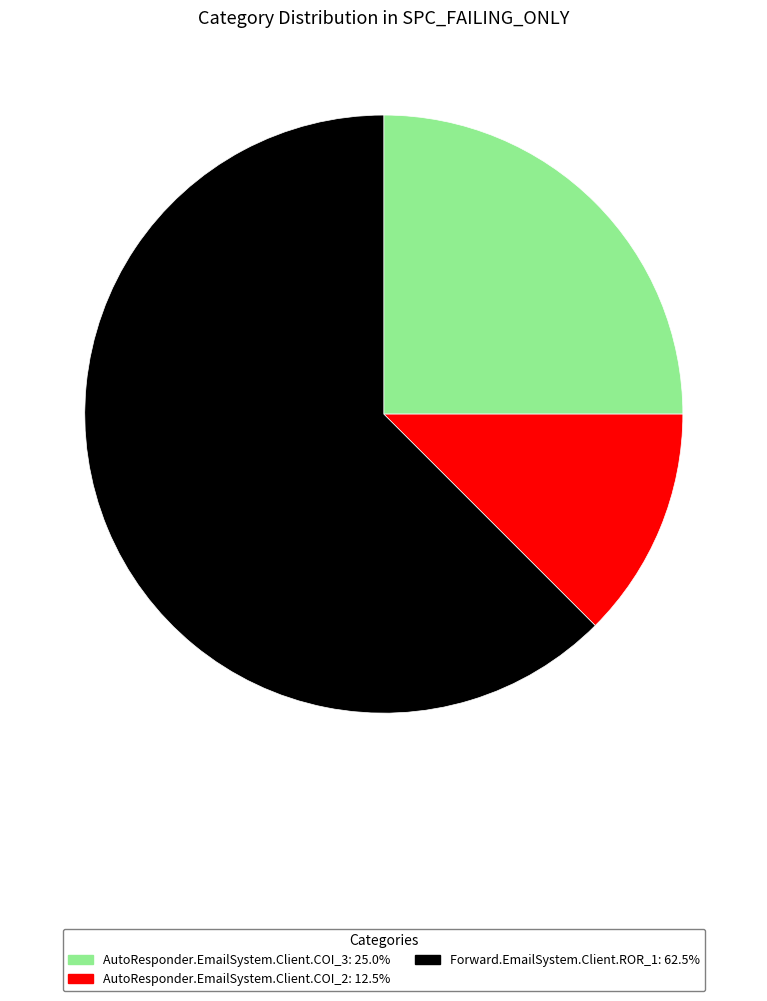

Combined, do AutoResponder.EmailSystem.Client.COI_3 and AutoResponder.EmailSystem.Client.COI_2 account for over 50%?

No